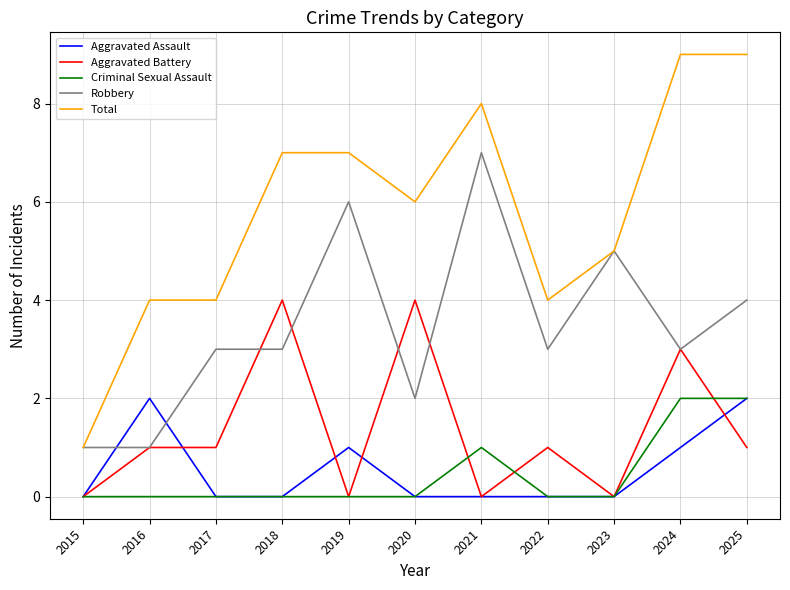

Which category has the highest value in the Robbery series?

2021